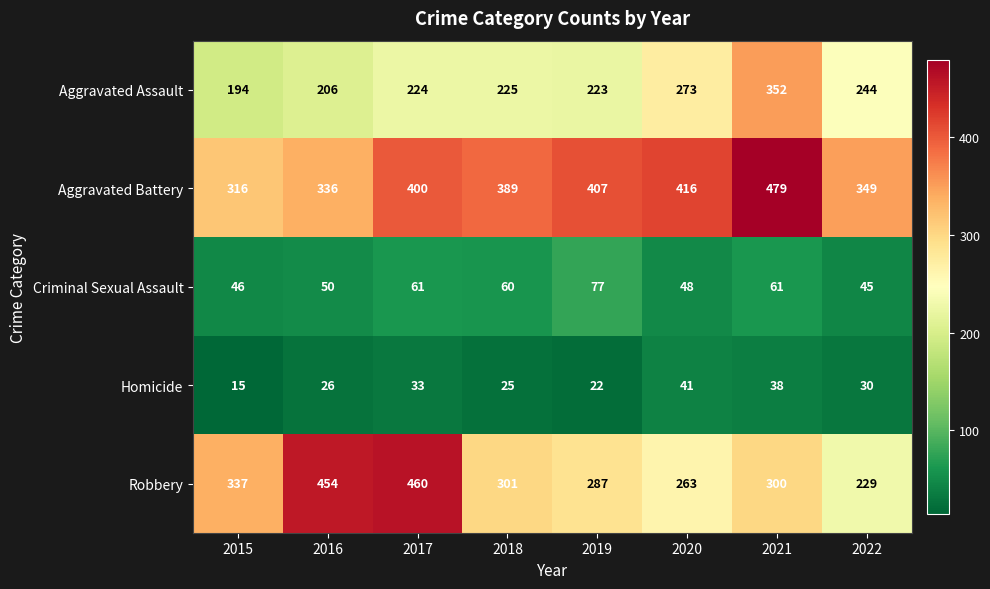

What is the difference between the maximum and minimum values in the Criminal Sexual Assault series?

32